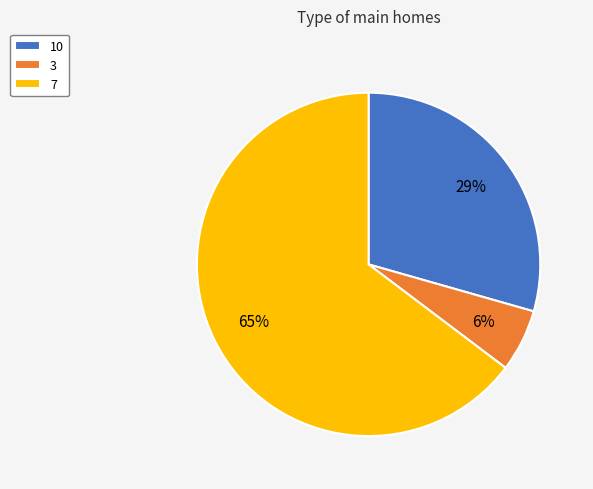

The 7 slice represents 65% of the pie. True or false?

True